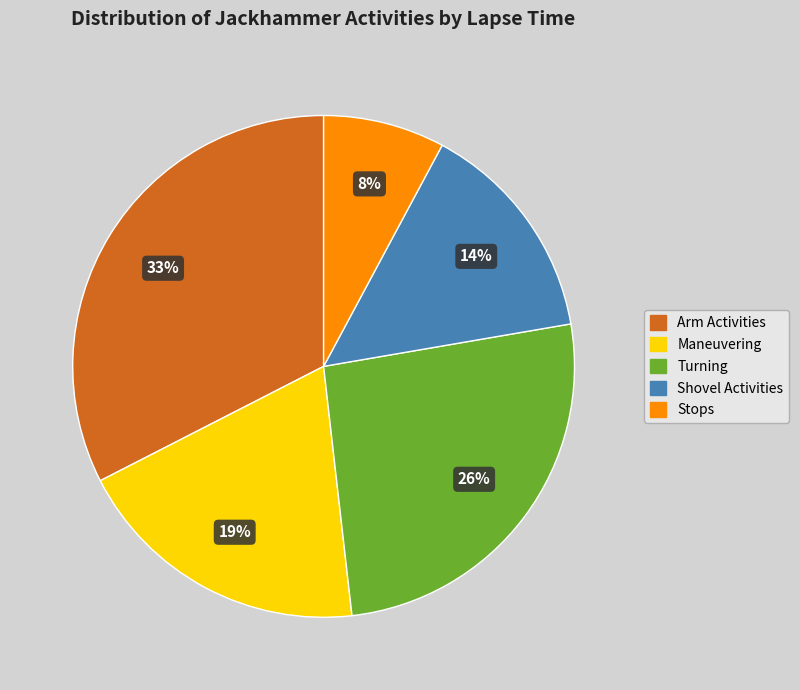

To the nearest percent, what is the average slice percentage?

20%